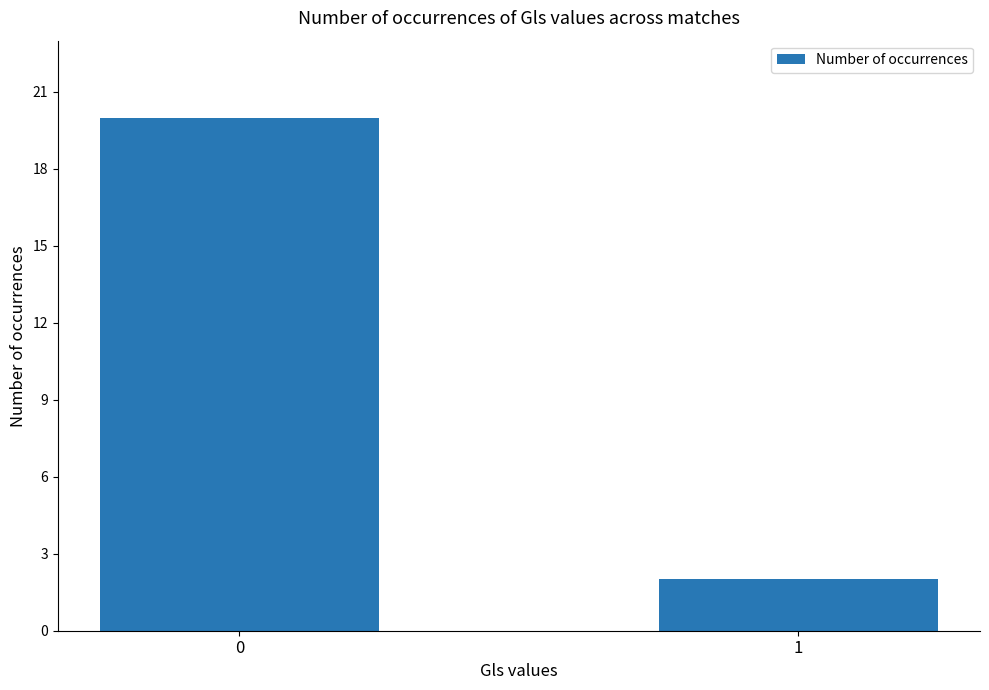

What is the maximum value shown in the chart?

20